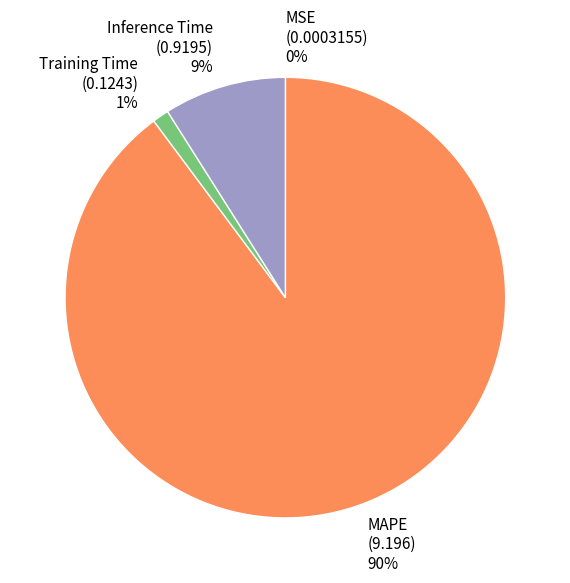

Is it true that Training Time is 1% of the pie?

True